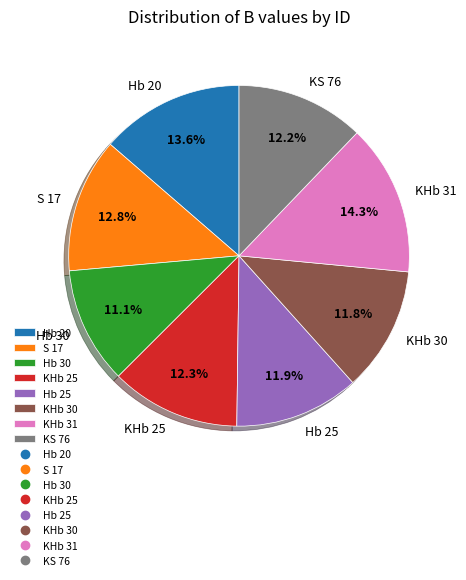

How much of the chart is everything except KS 76?

87.8%